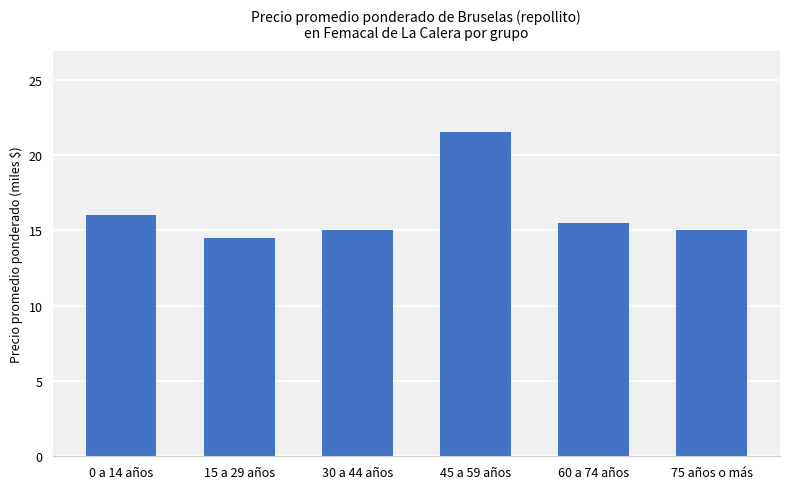

What is the change in value from 0 a 14 años to 75 años o más?

-1.0